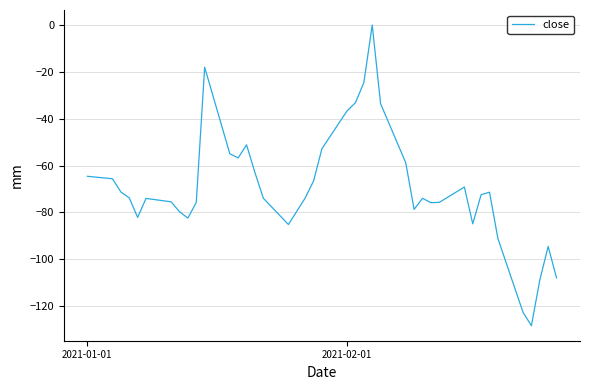

What is the smallest value displayed?

-128.4